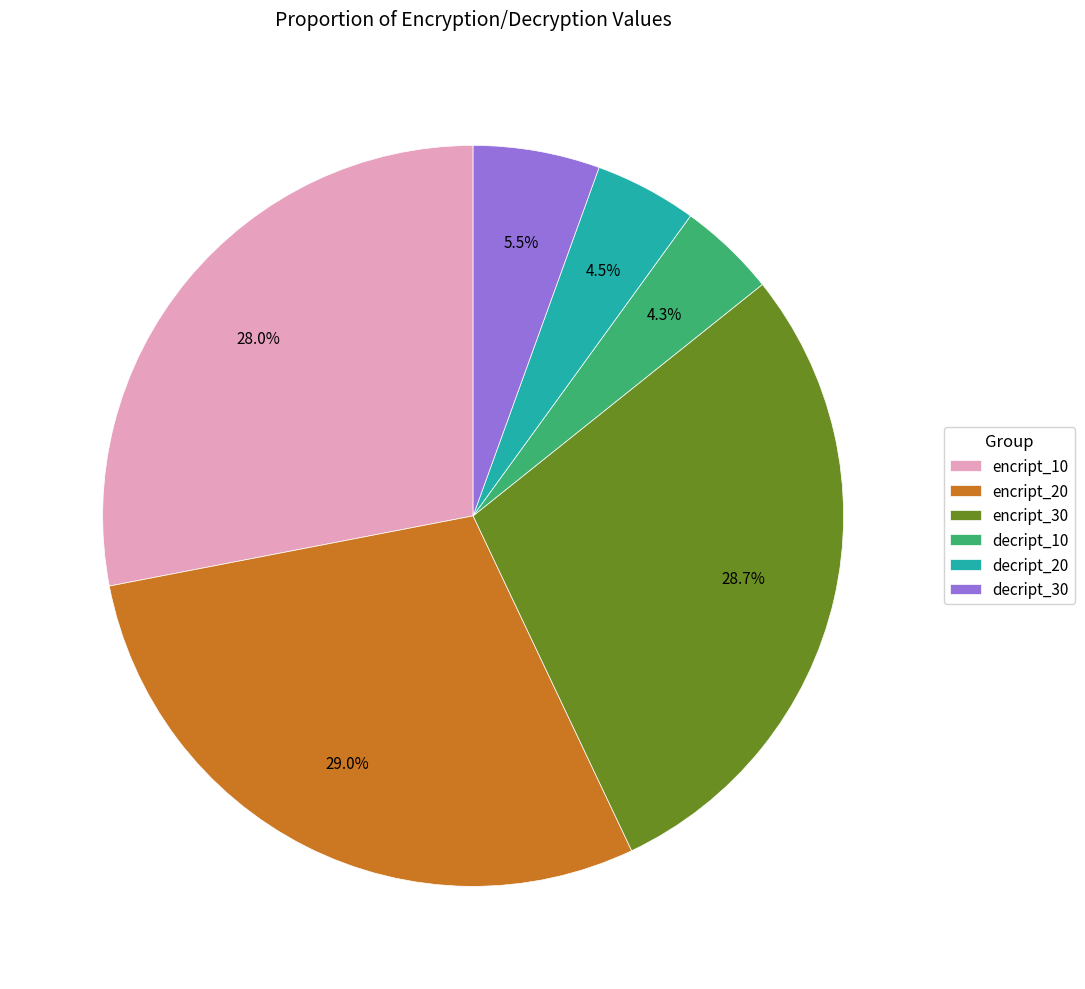

How many slices are in this pie chart?

6